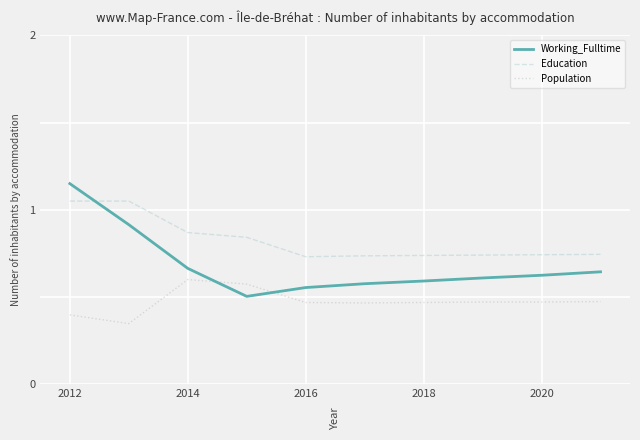

How many Working_Fulltime values are between 0 and 1?

9